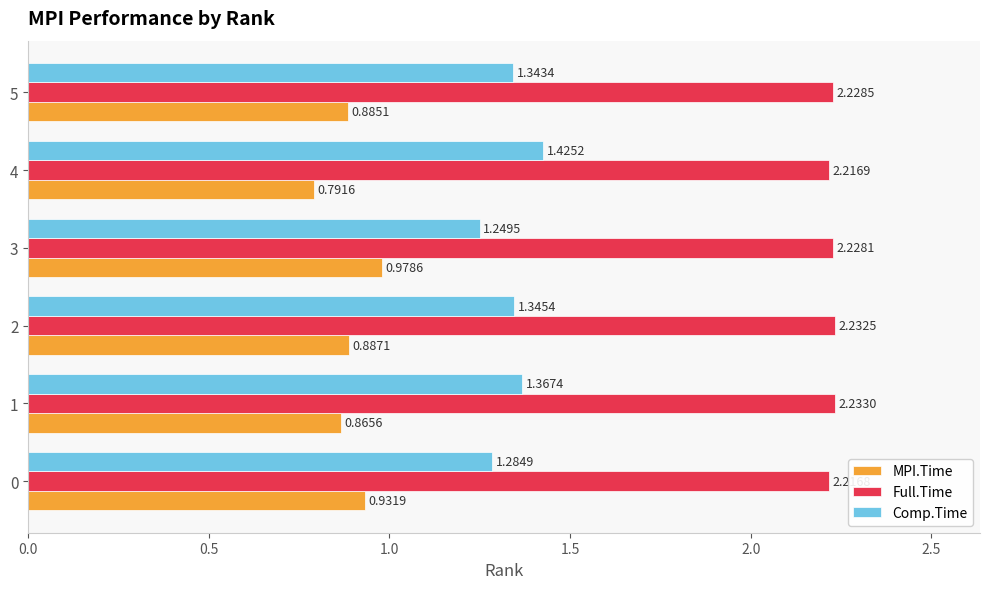

Which label corresponds to the smallest value in the chart?

4